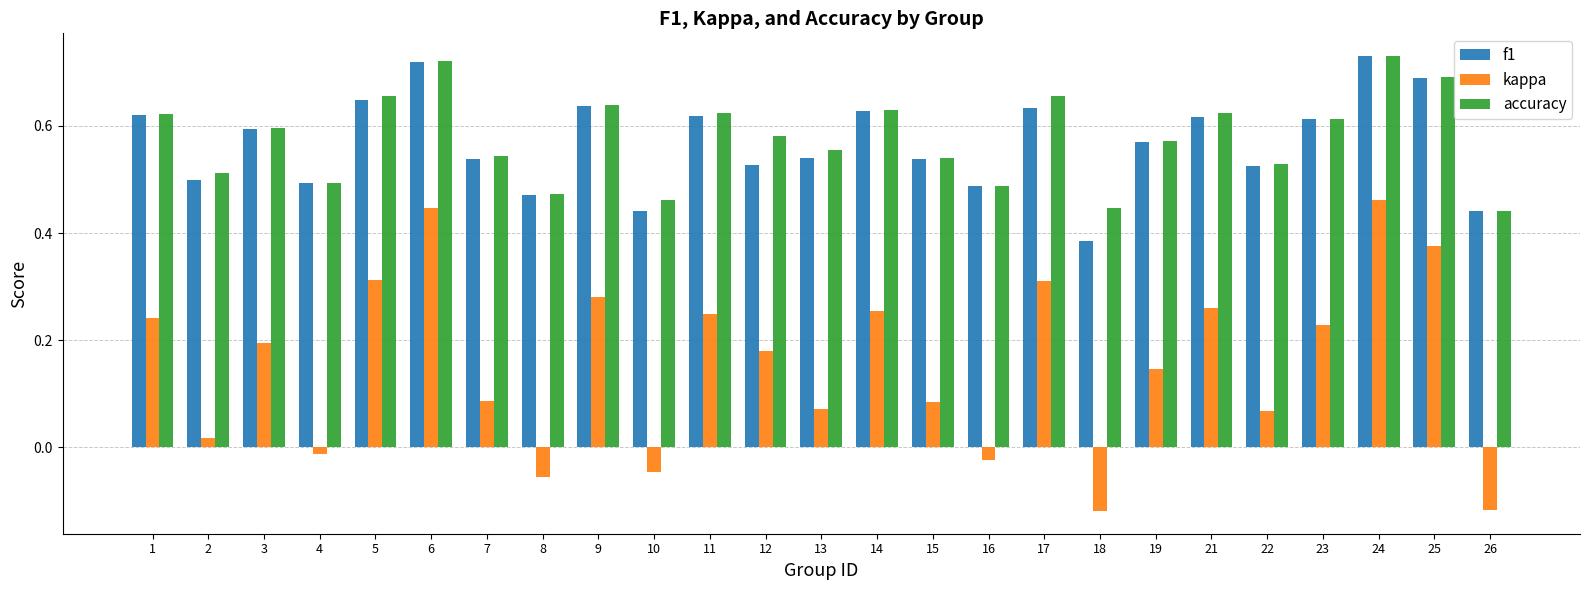

Is it true that accuracy equals 0.1 at 4?

False